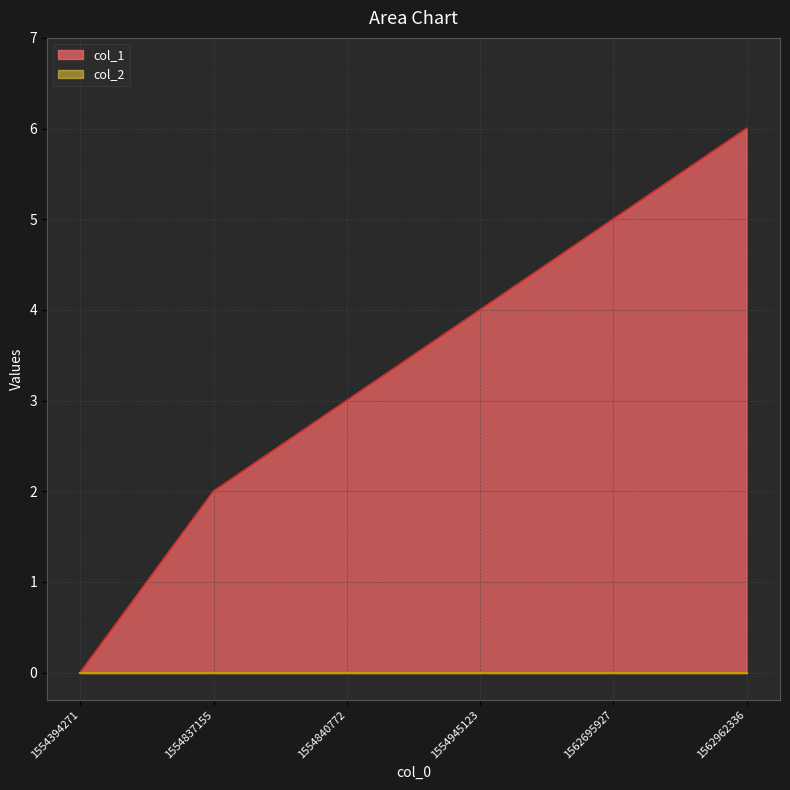

Which label corresponds to the largest value in the chart?

1562962336